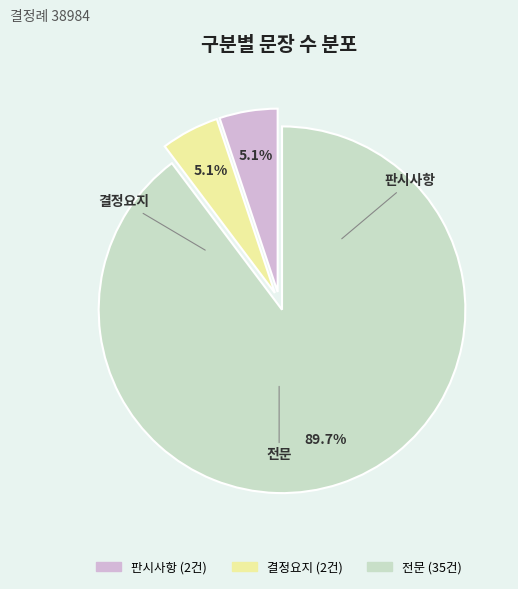

What is the ratio of the value at 결정요지 to the value at 전문?

0.1